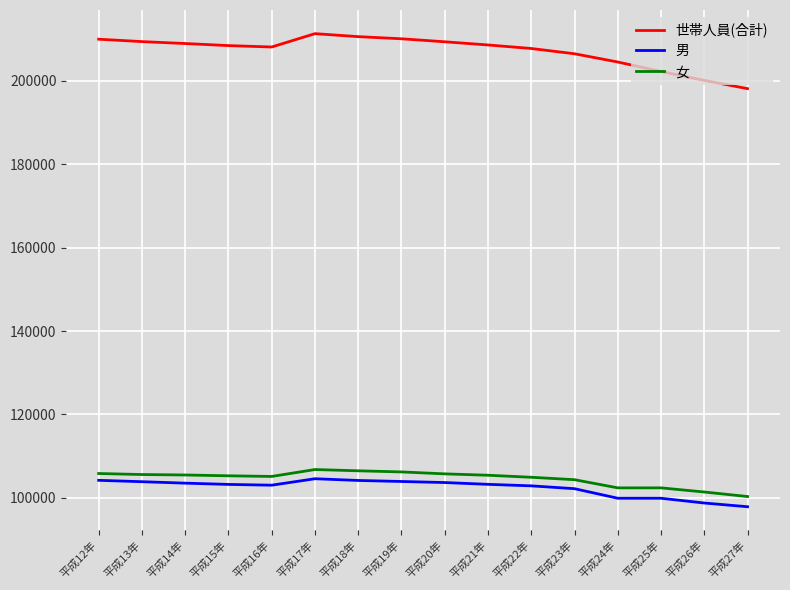

How many distinct data groups are displayed?

3